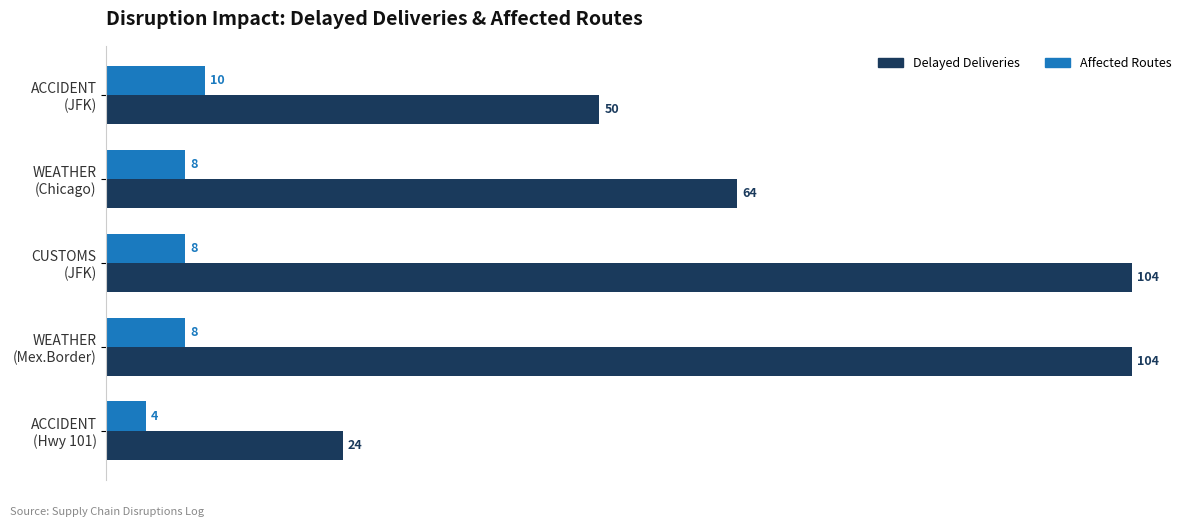

Count the Affected Routes values in the range 8 to 9.

3